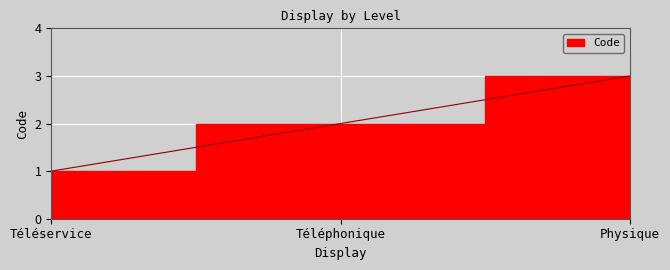

Rank the categories by value from highest to lowest.

Physique, Téléphonique, Téléservice